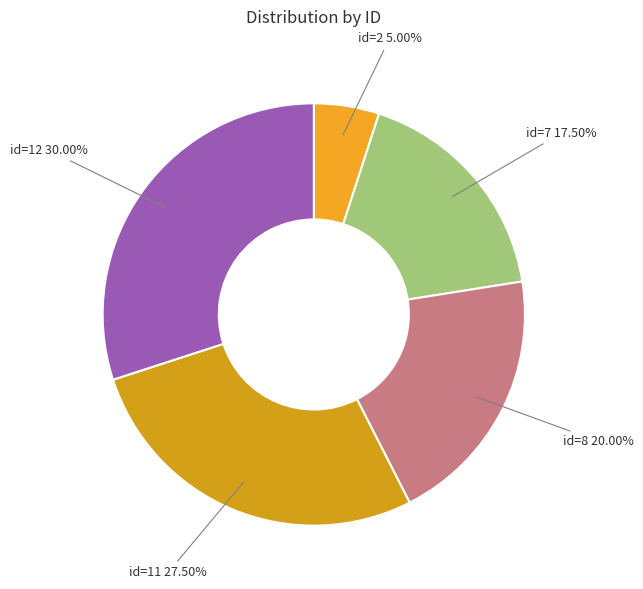

Is there a majority slice in this chart?

No